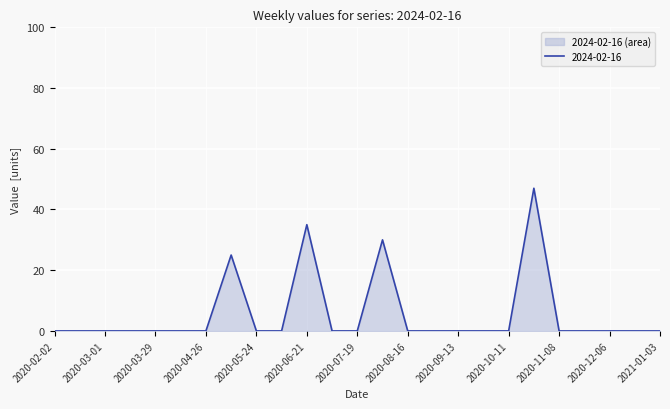

Reading left to right, what are all the values shown in this chart?

0	0	0	0	0	0	0	25	0	0	35	0	0	30	0	0	0	0	0	47	0	0	0	0	0